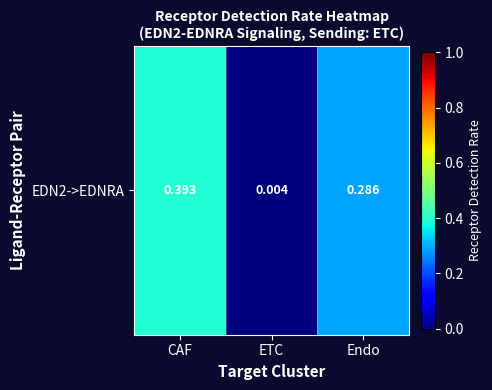

Which has a higher value, CAF or ETC?

CAF